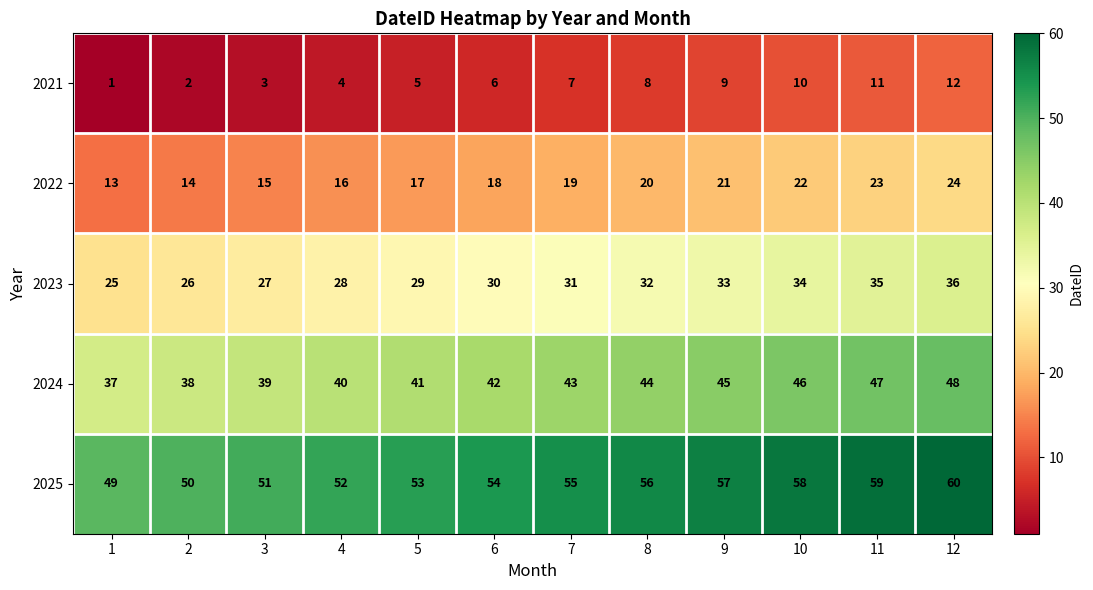

At how many categories does at least one series exceed 46?

12